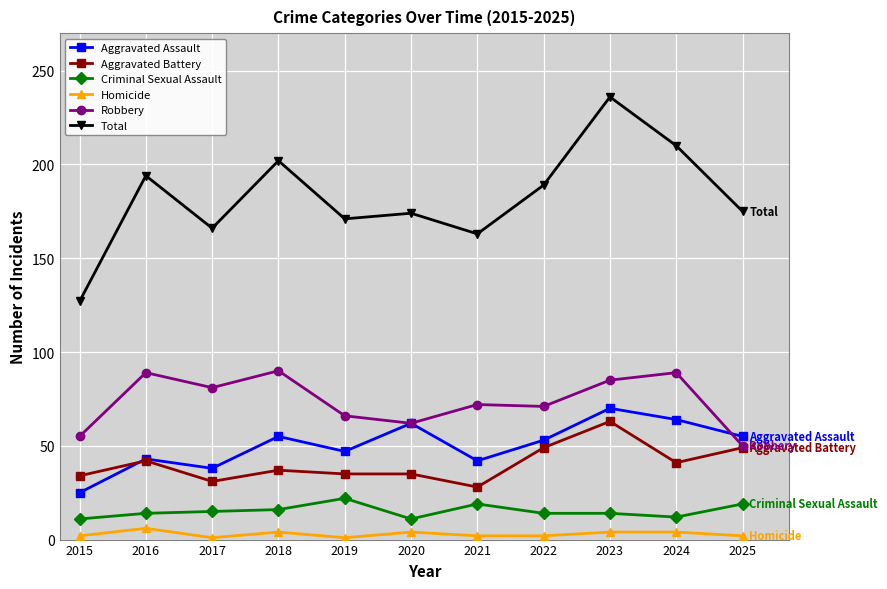

What is the sum of the Robbery values at 2022 and 2016?

160